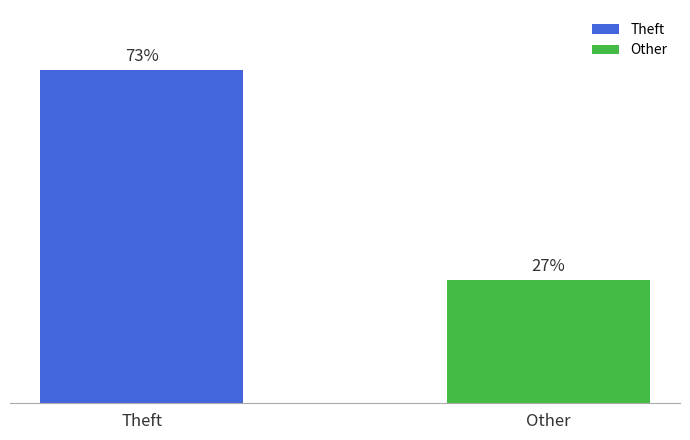

Rank the categories by value from lowest to highest.

Other, Theft